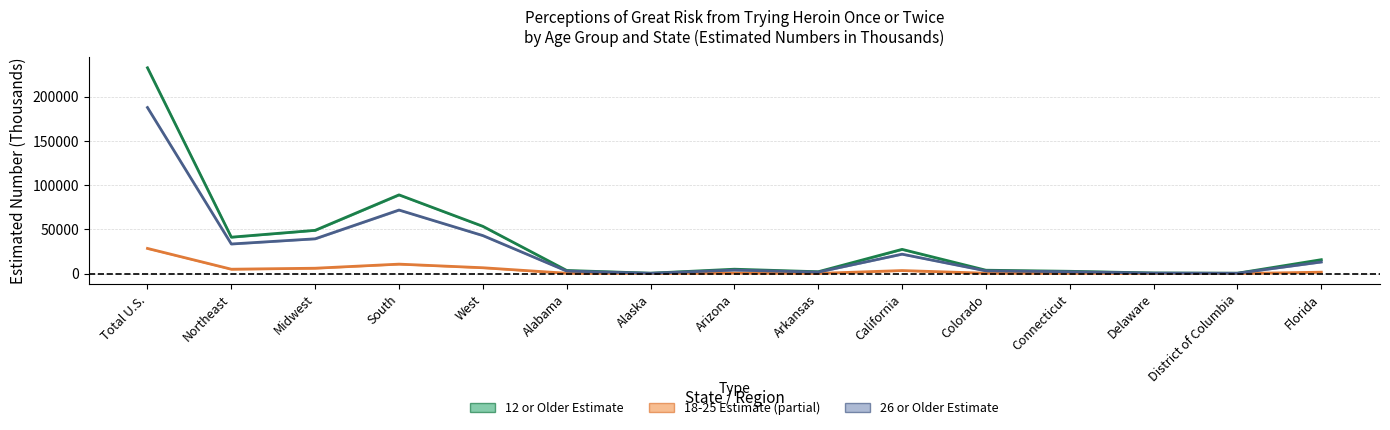

What is the difference between the 26 or Older values at Delaware and Florida?

12590